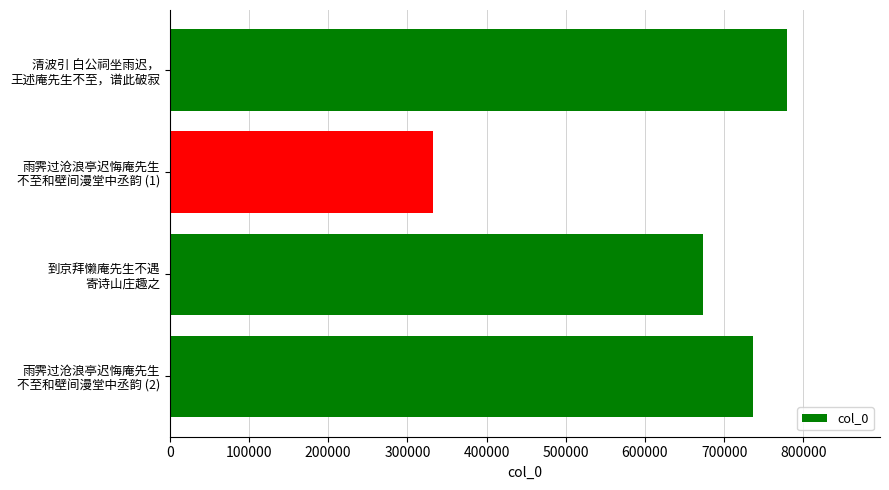

Rank the categories by value from lowest to highest.

雨霁过沧浪亭迟悔庵先生
不至和壁间漫堂中丞韵 (1), 到京拜懒庵先生不遇
寄诗山庄趣之, 雨霁过沧浪亭迟悔庵先生
不至和壁间漫堂中丞韵 (2), 清波引 白公祠坐雨迟，
王述庵先生不至，谱此破寂